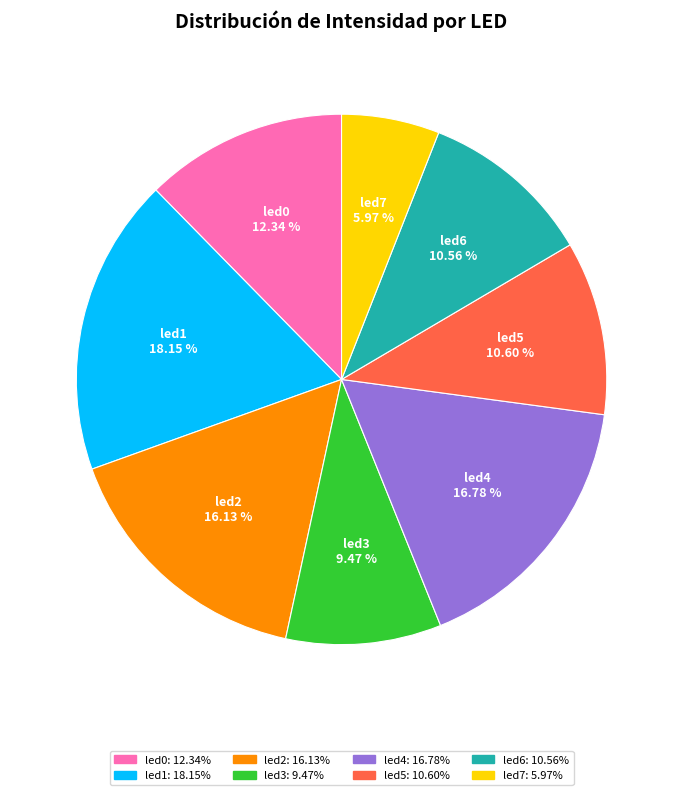

To the nearest percent, what percentage of the pie is led5?

11%